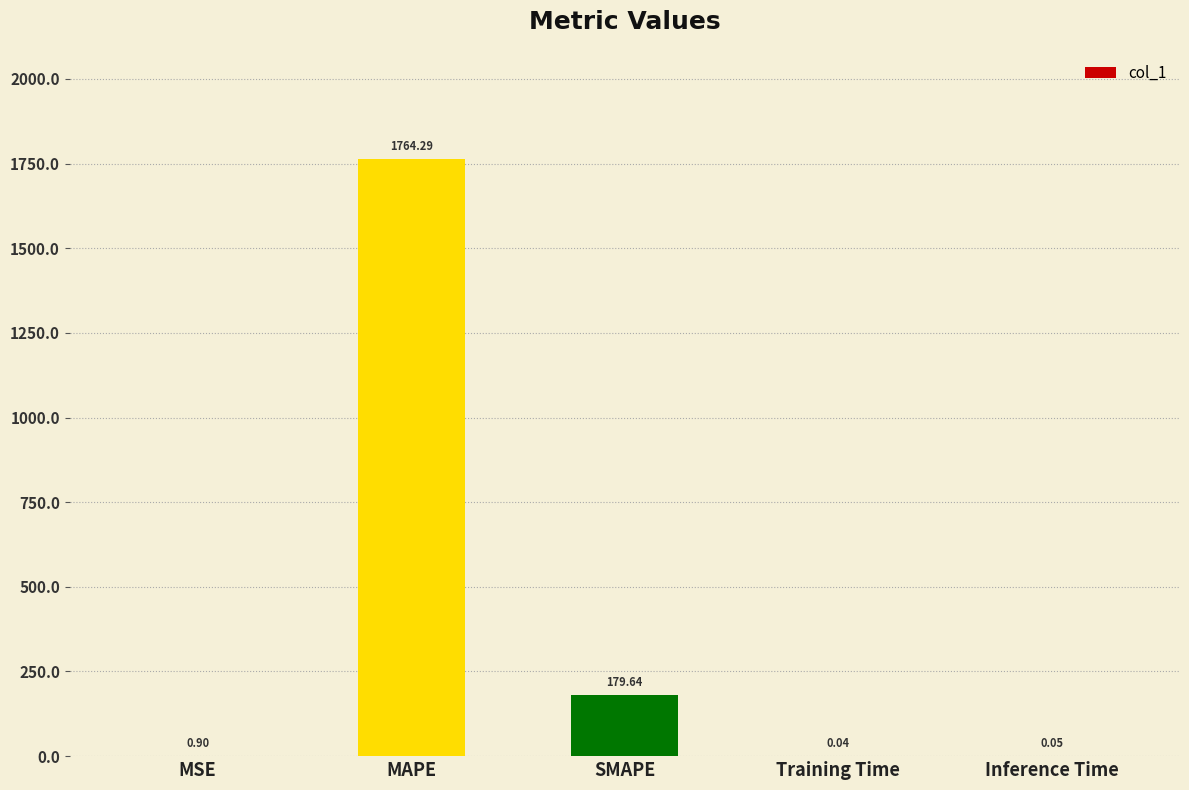

What is the sum of the values at MAPE and Inference Time?

1764.3